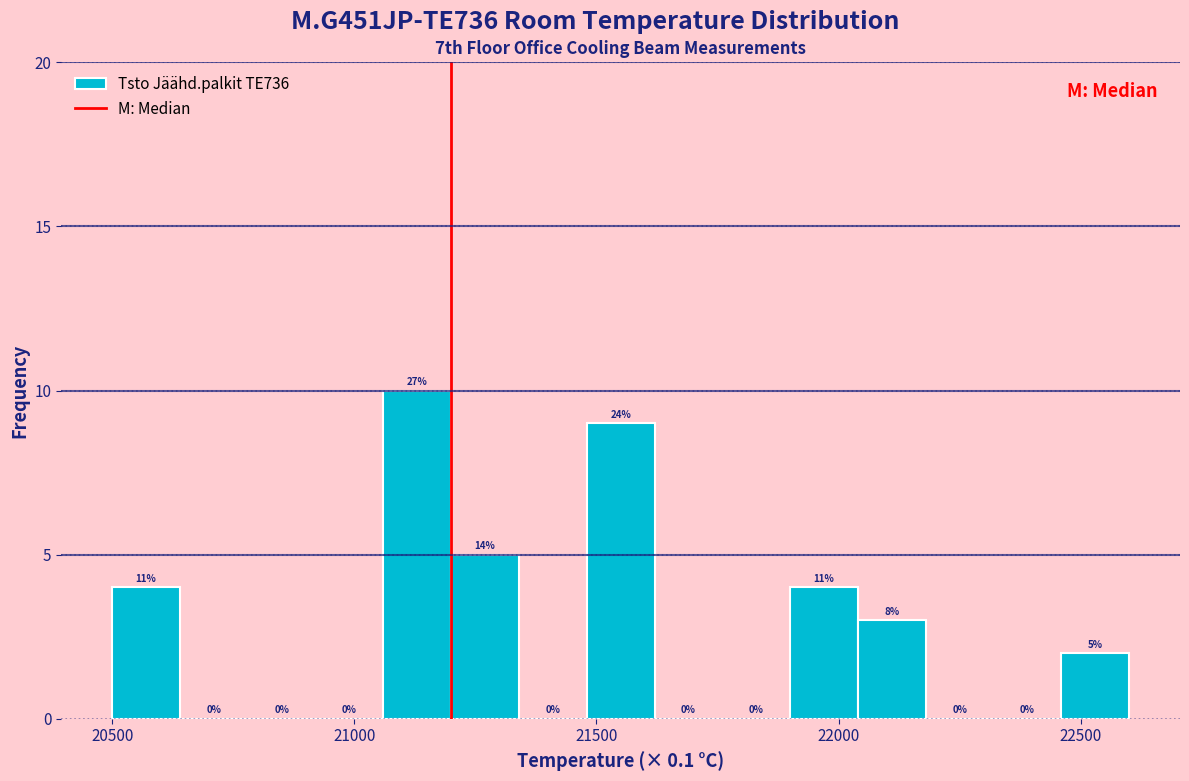

Around what value on the x-axis is the tallest bar? Give the approximate position of its centre, as read against the axis.

21150